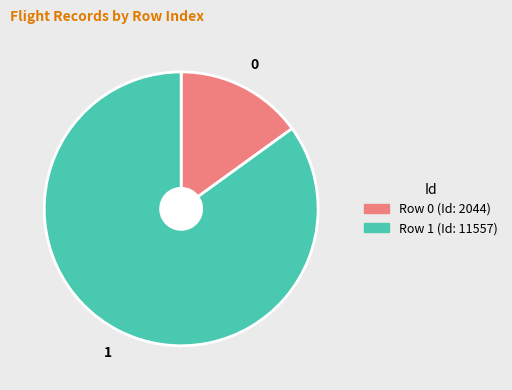

Which has a higher value, Row 1 (Id: 11557) or Row 0 (Id: 2044)?

Row 1 (Id: 11557)